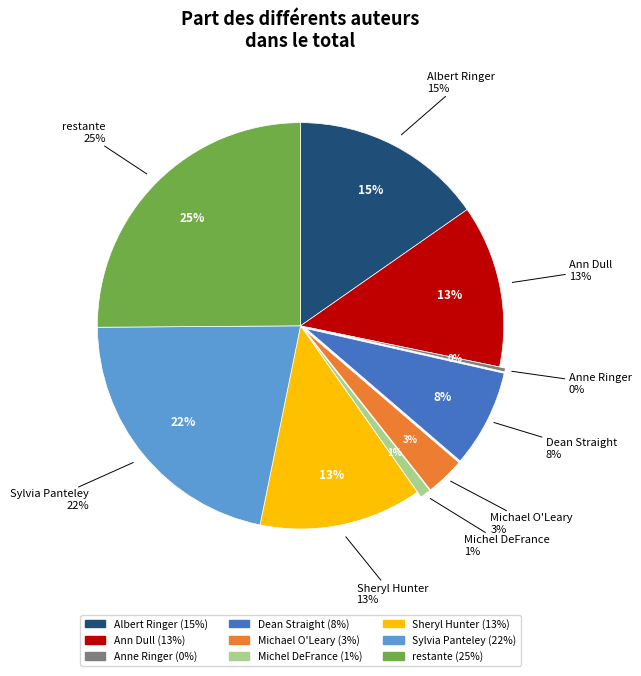

To the nearest percent, what is the difference between the Michael O'Leary and Ann Dull slice percentages?

10%